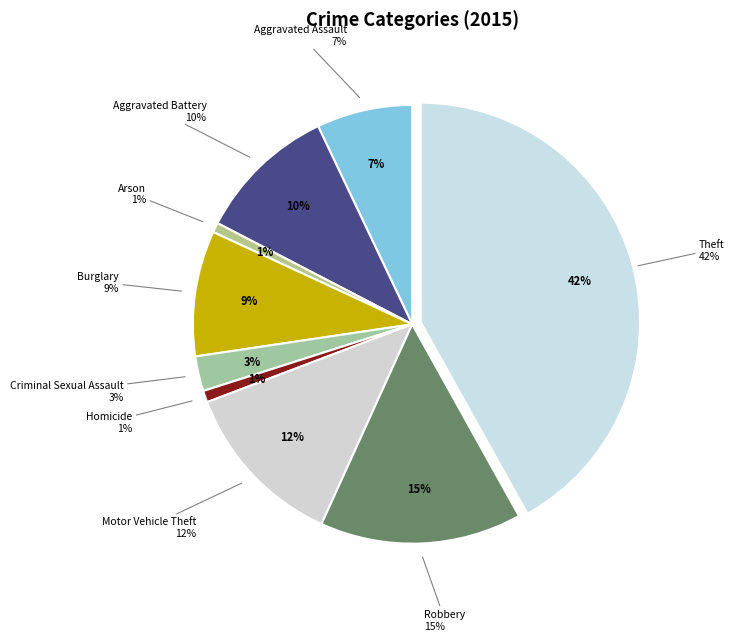

To the nearest percent, what is the difference between the largest and smallest slice percentages?

41%